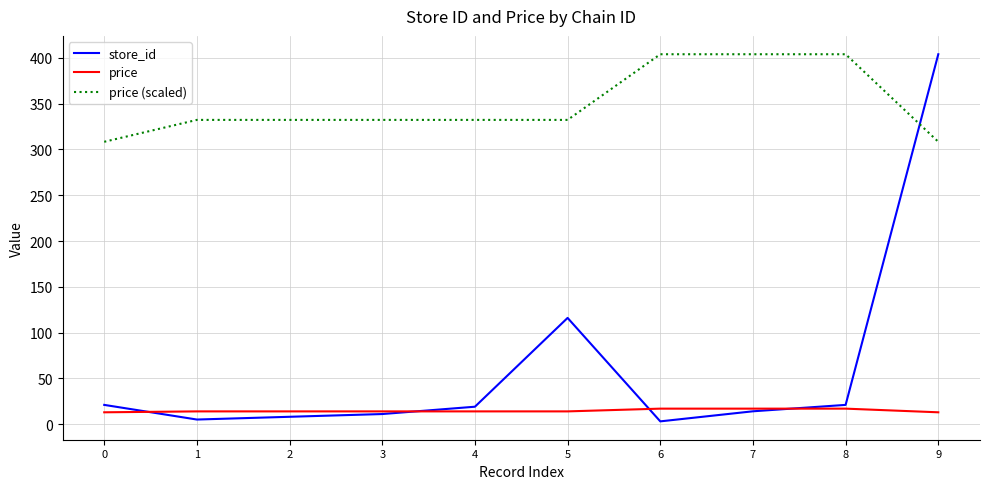

The value of store_id at 9 is 584.3. True or false?

False